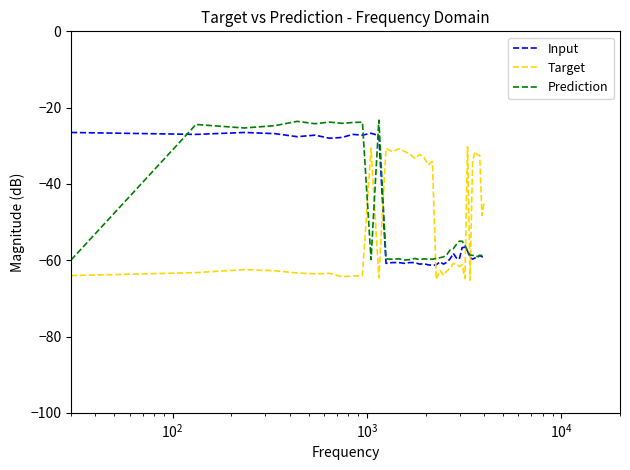

What is the lowest value of the Target series?

-65.2